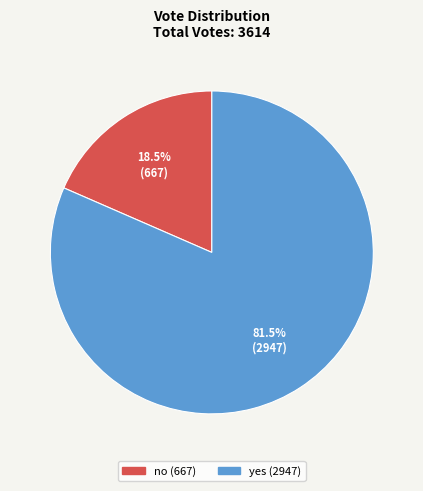

What is the smallest slice in the pie chart?

no